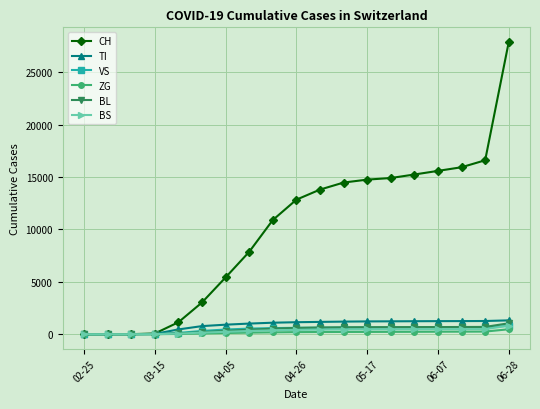

Which series has the largest range (max minus min)?

CH